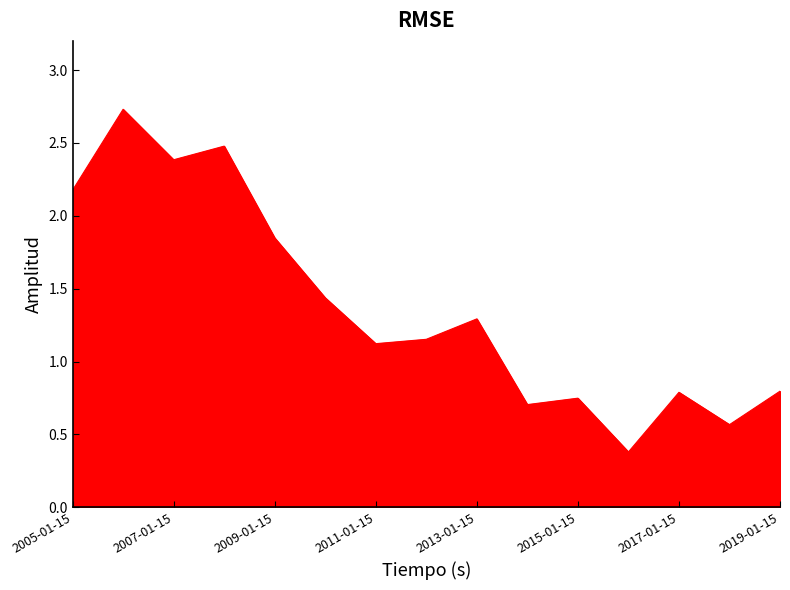

What is the difference between the maximum and minimum values?

2.4